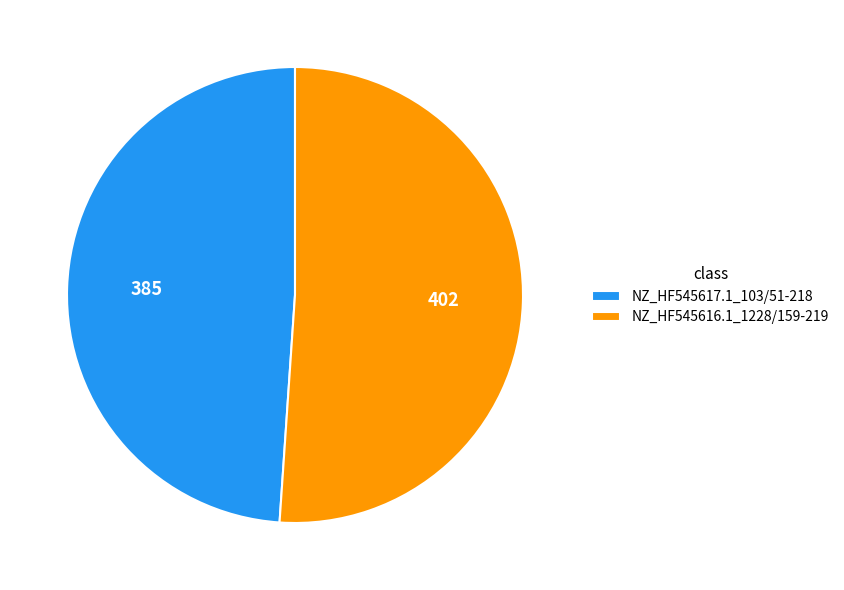

Between NZ_HF545616.1_1228/159-219 and NZ_HF545617.1_103/51-218, which is larger?

NZ_HF545616.1_1228/159-219